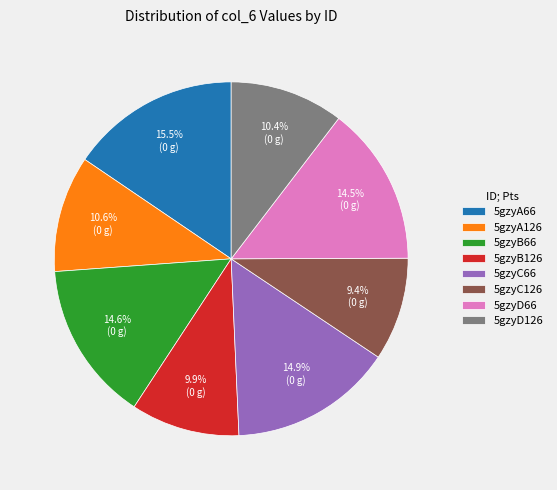

Is there any slice that represents more than half of the pie?

No